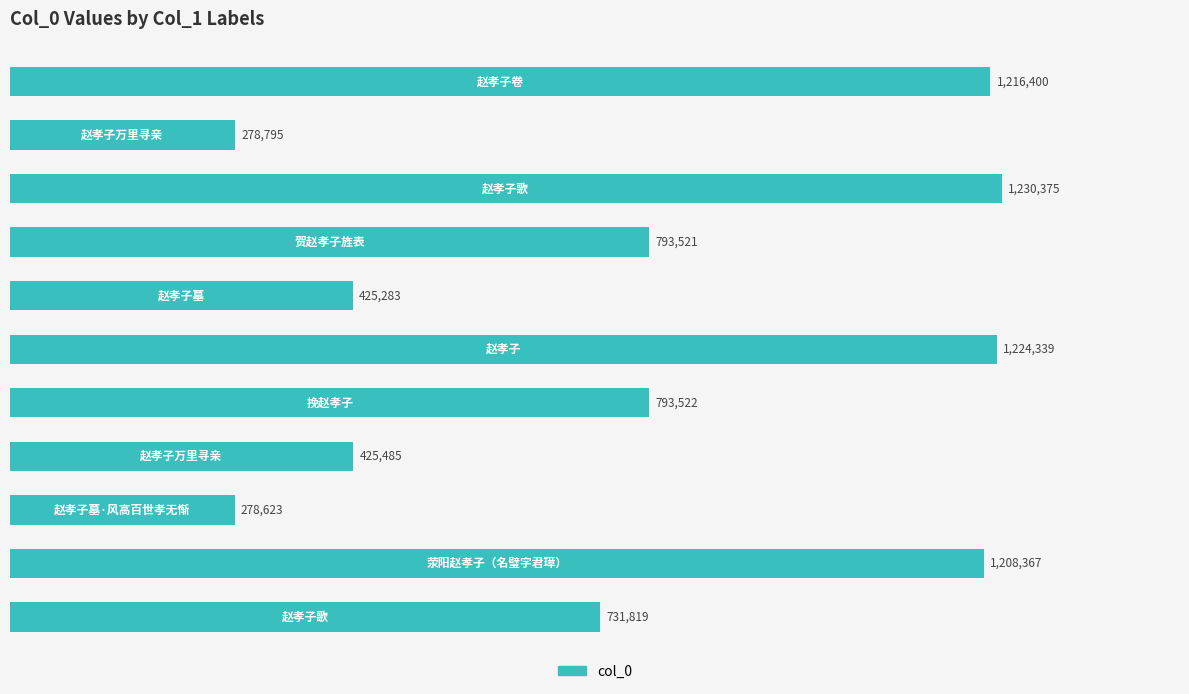

Reading bottom to top, what are all the values shown in this chart?

731819	1208367	278623	425485	793522	1224339	425283	793521	1230375	278795	1216400